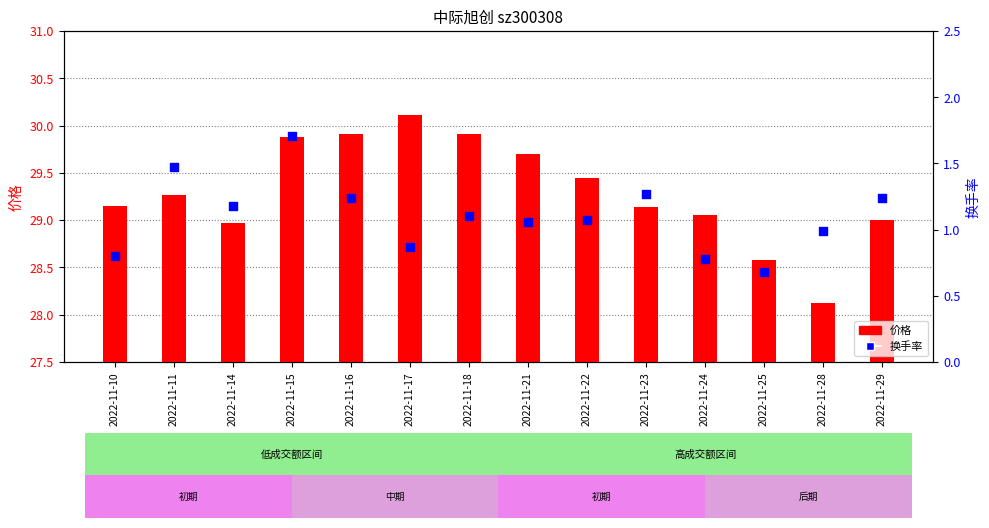

Which series has the largest total across all categories?

价格